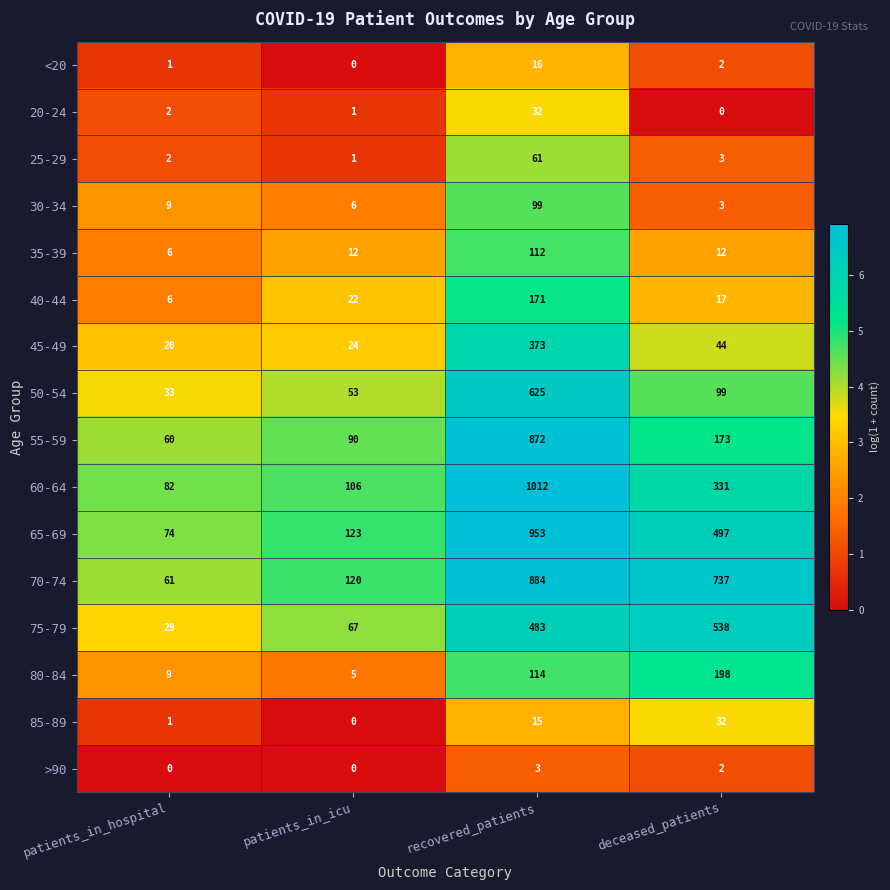

What is the difference between the 75-79 values at patients_in_hospital and recovered_patients?

454